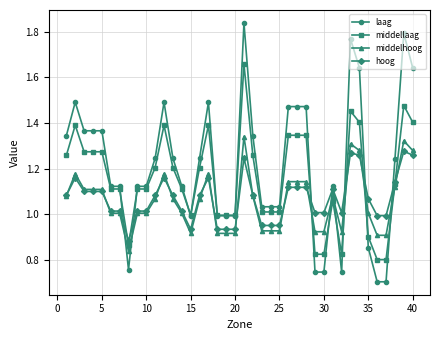

True or false: middellaag has more than 1 points higher than both neighbors.

True